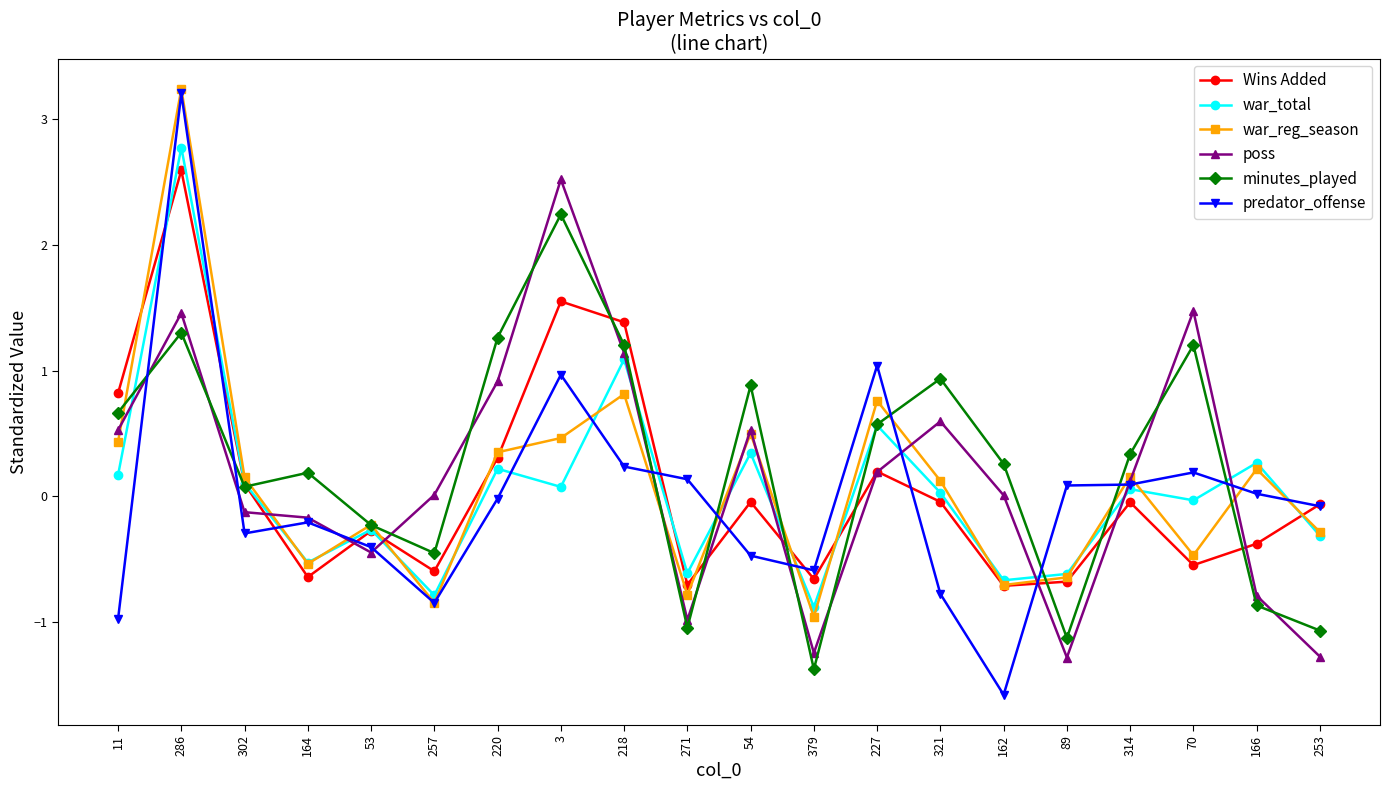

What is the difference between the highest and lowest values at 11?

1.8